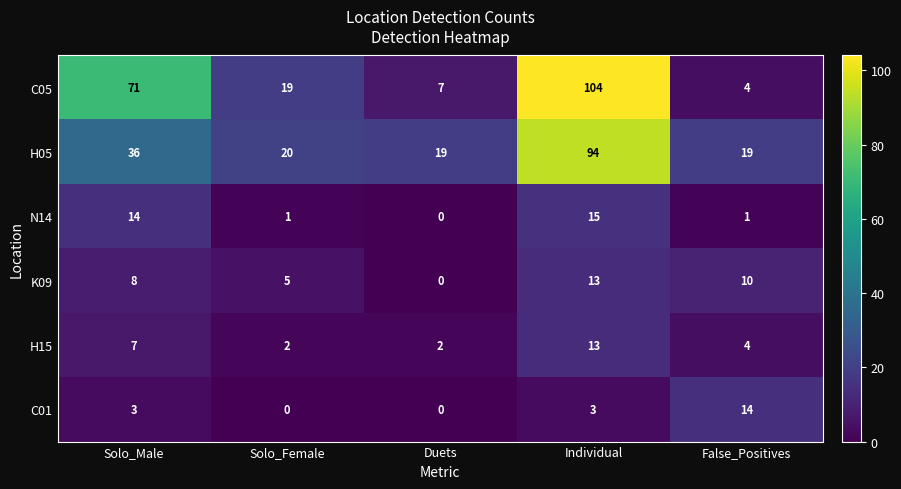

The K09 series shows 10 at False_Positives. True or false?

True